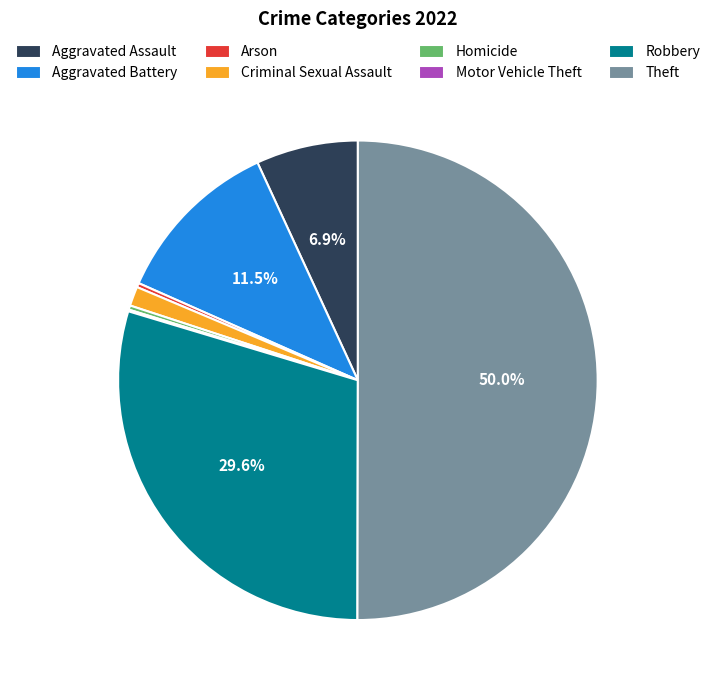

Does Arson represent more than half of the total?

No